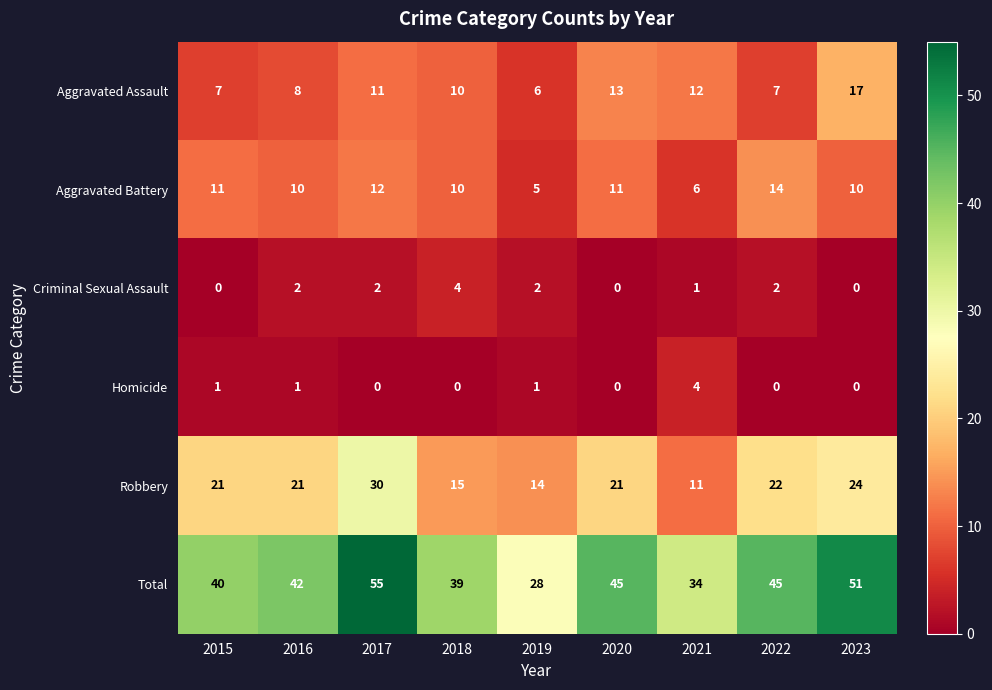

What is the difference between the maximum and minimum values in the Aggravated Battery series?

9